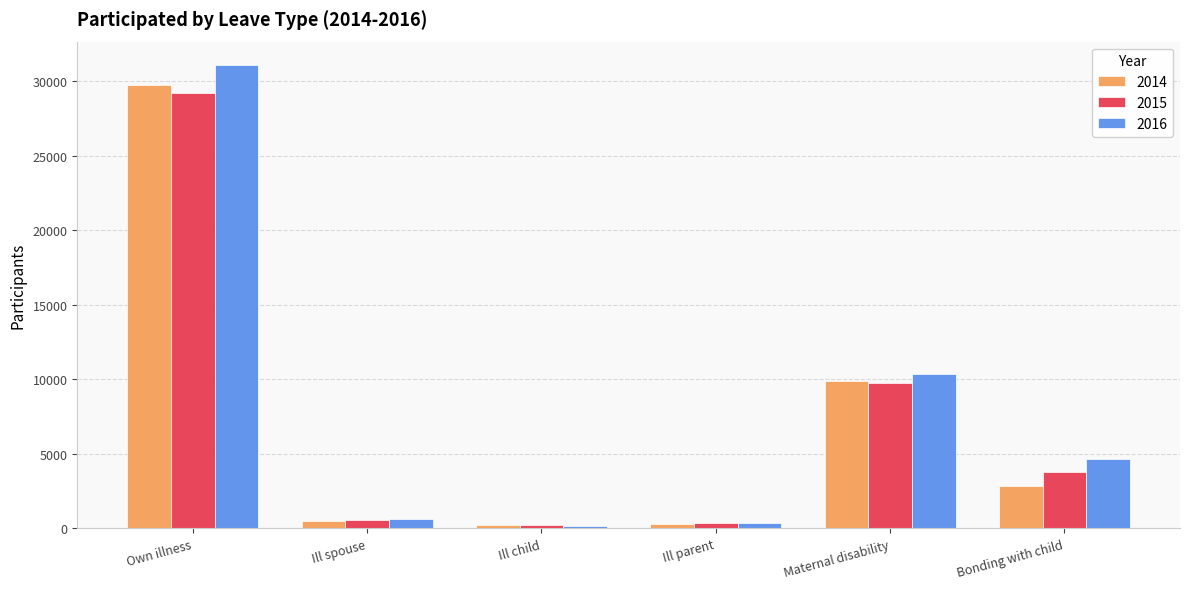

Which category has the highest value across all series?

Own illness